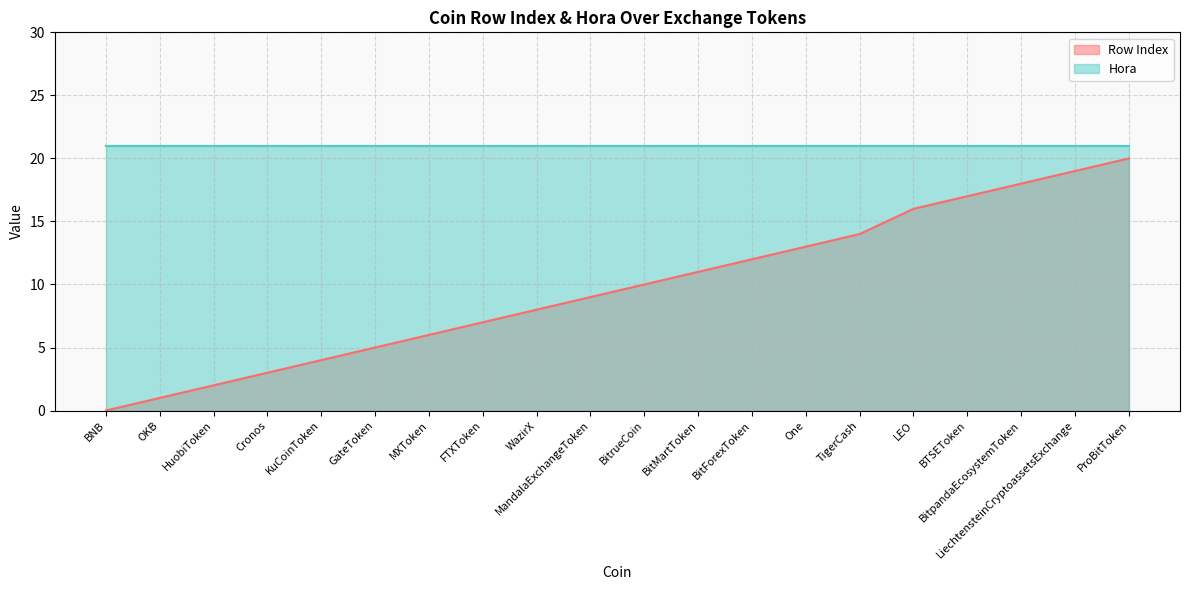

Where is the data nearest to the value 10?

BitrueCoin